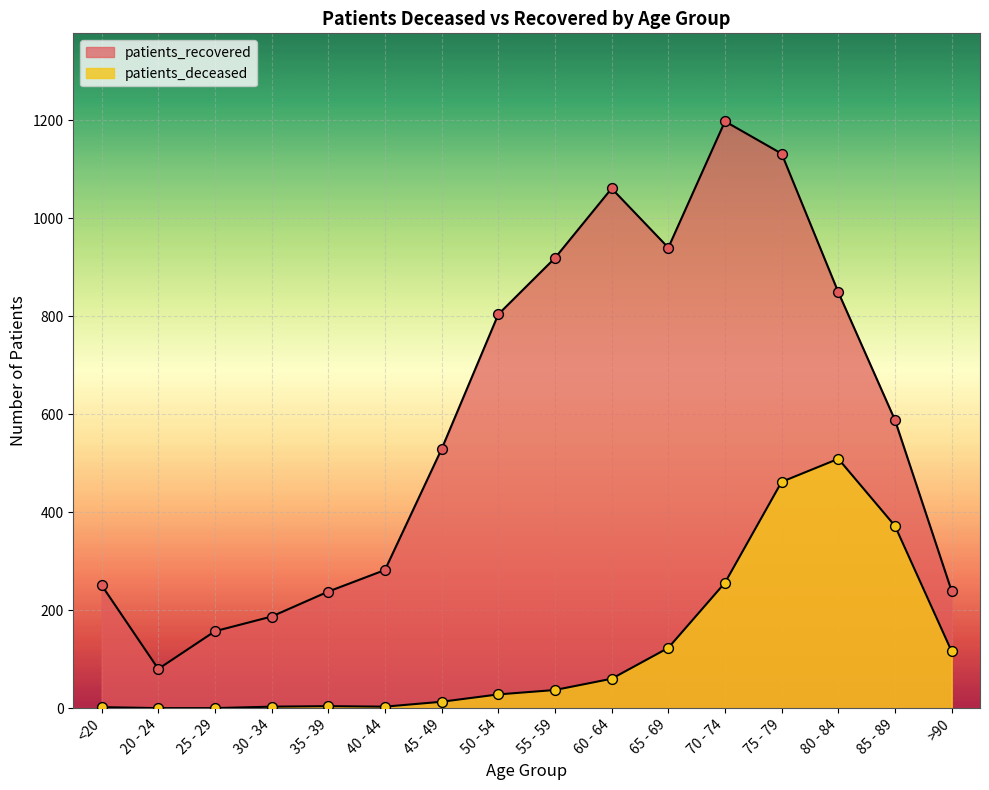

Is the value of patients_recovered at 35 - 39 greater than the value of patients_deceased at 55 - 59?

Yes